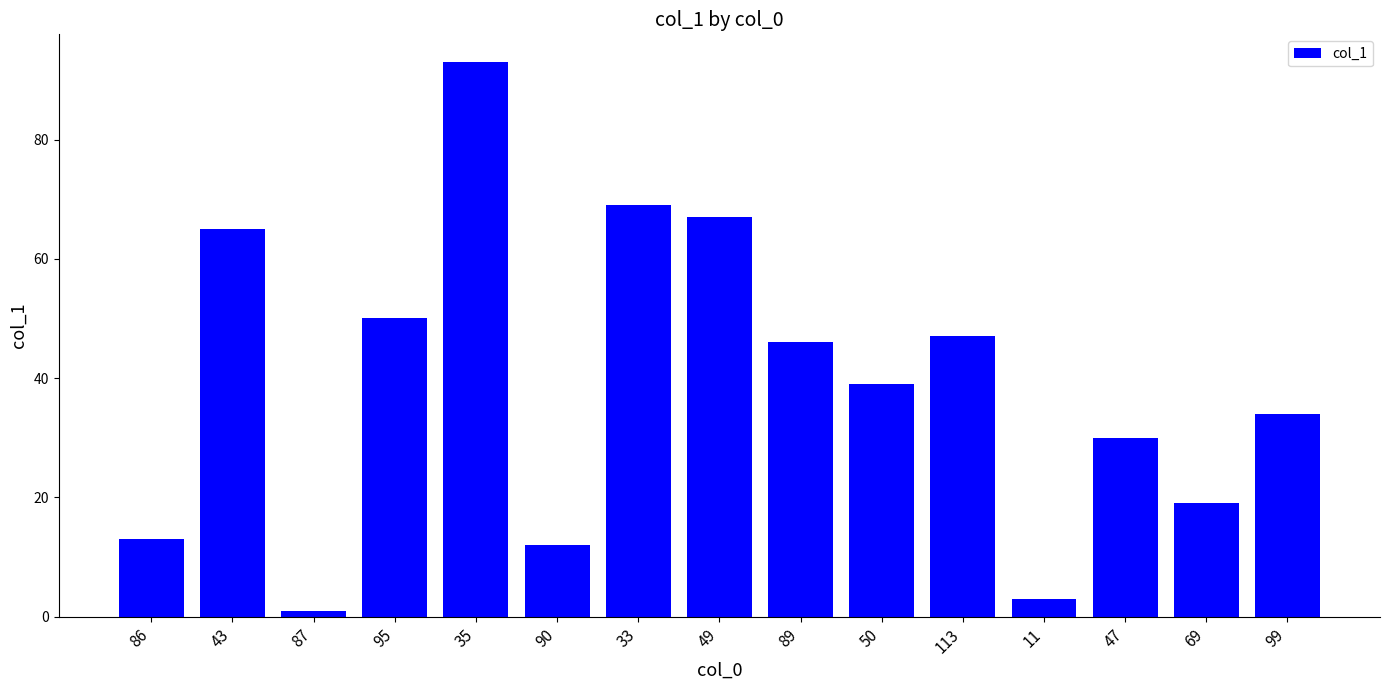

What is the ratio of the value at 87 to the value at 11?

0.3